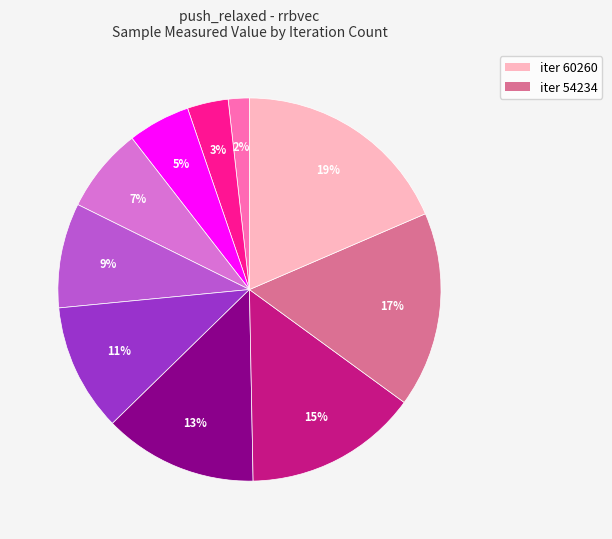

Does any single category account for the majority?

No